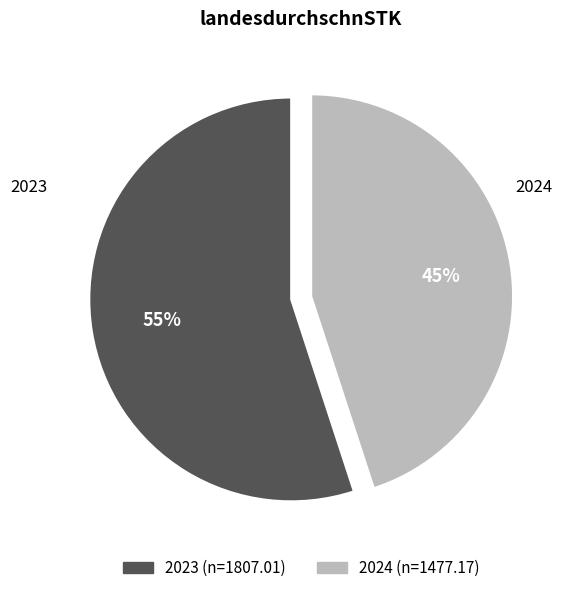

How many slices are in this pie chart?

2